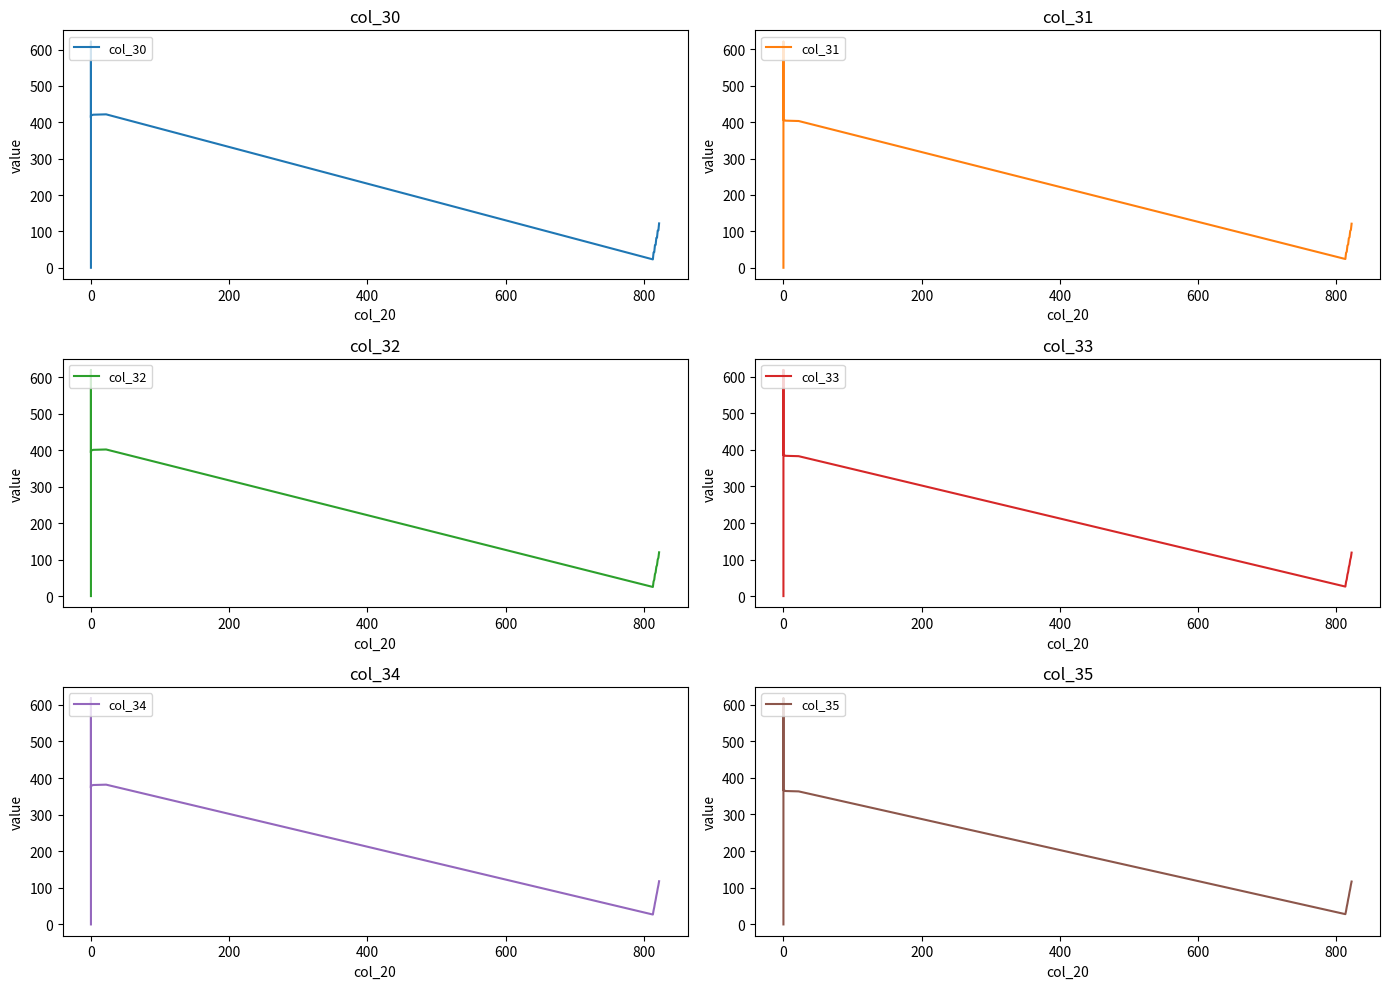

In col_31, how many points are lower than both neighbors (excluding endpoints)?

1